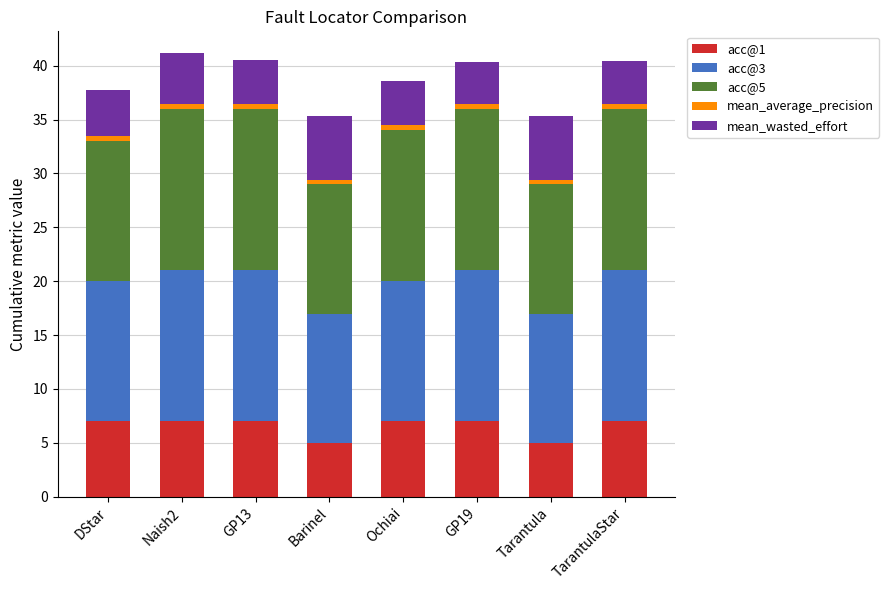

What is the highest value of the acc@1 series?

7.0